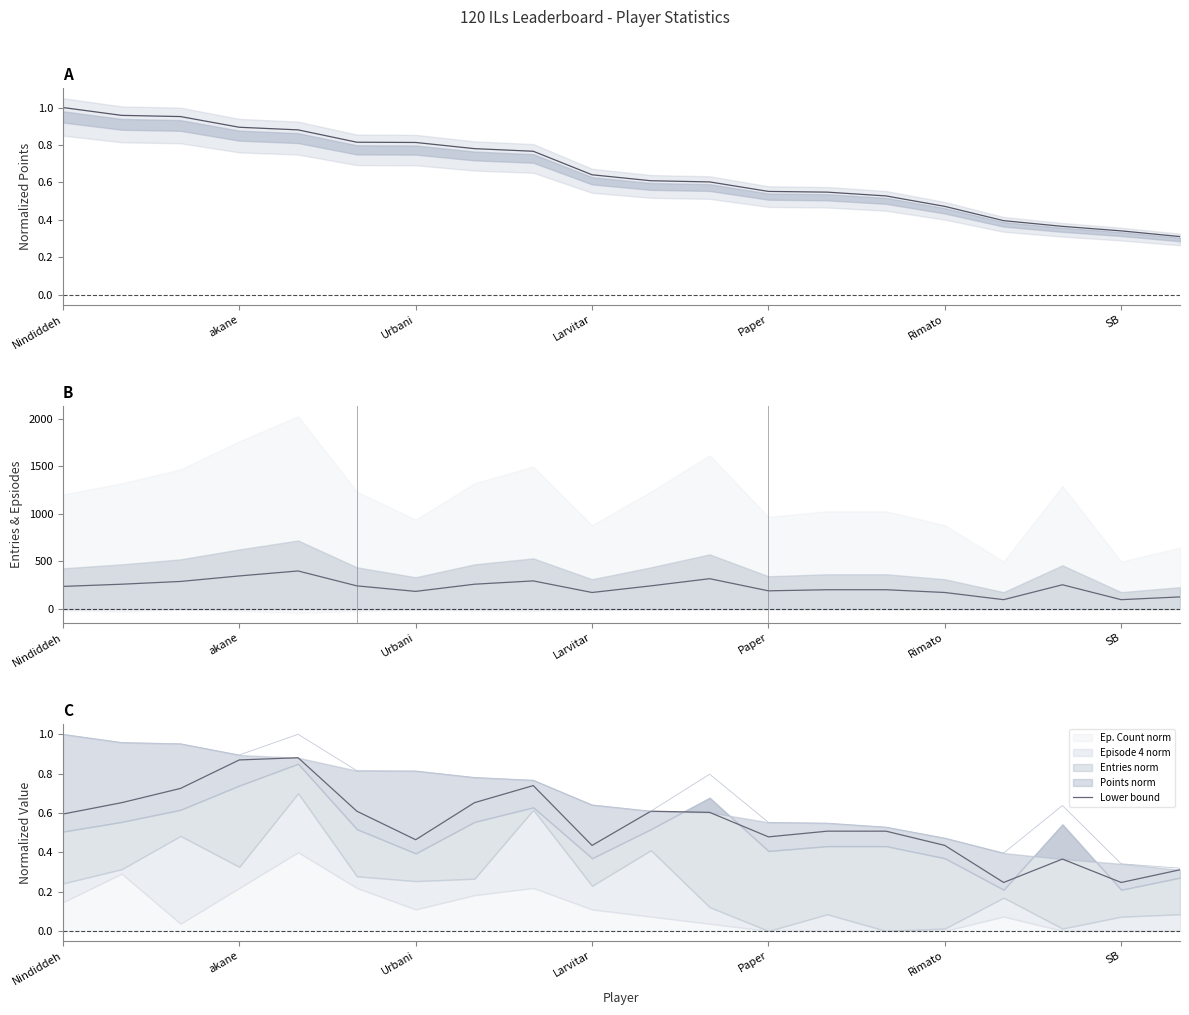

How many interior local valleys (lower than both neighbors) does the data have?

5